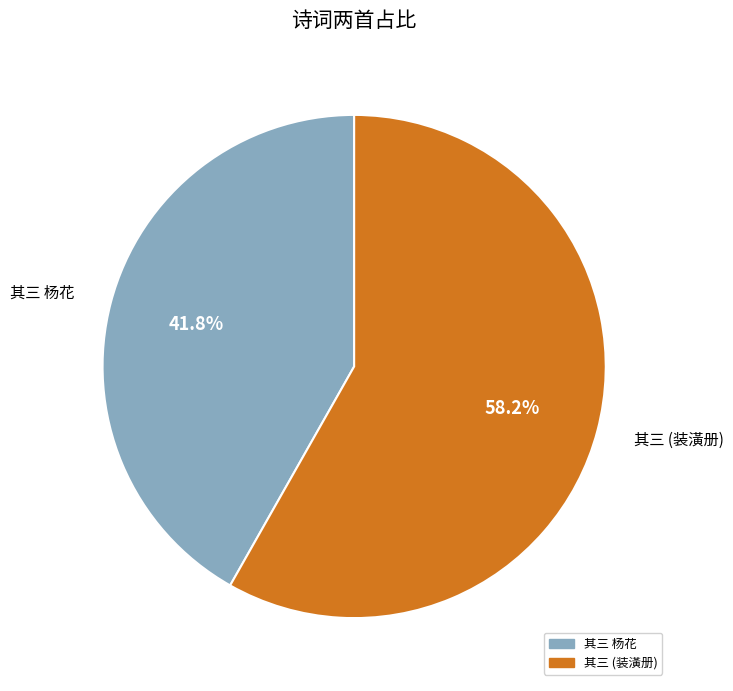

Do 其三 (装潢册) and 其三 杨花 together represent more than half of the pie?

Yes